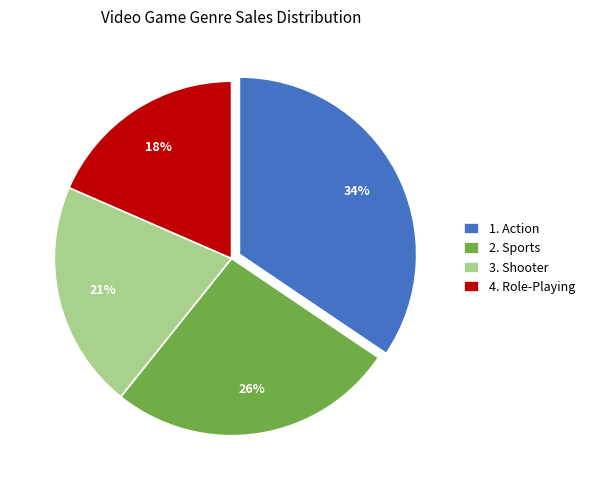

The 2. Sports slice represents 33% of the pie. True or false?

False